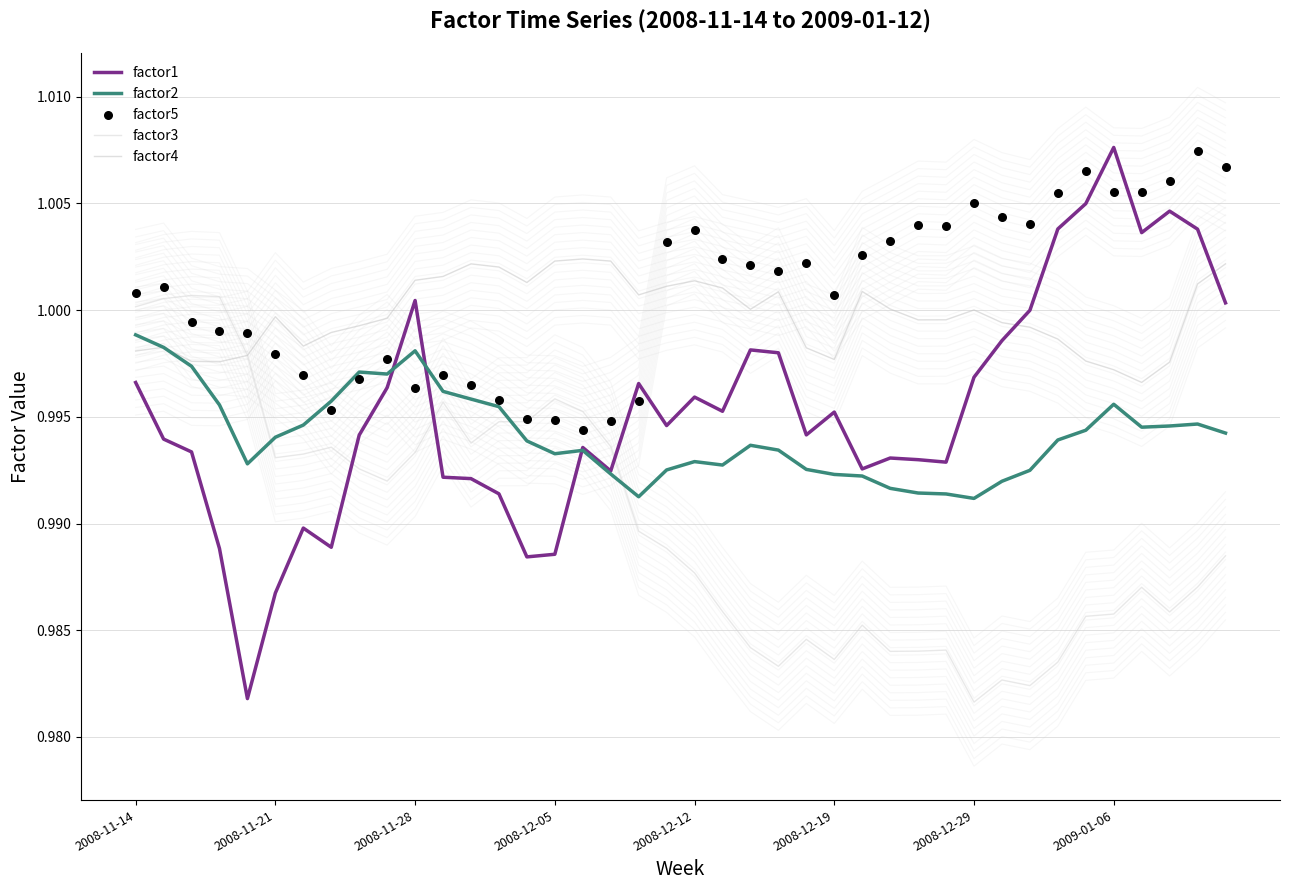

Which series reaches the maximum Y coordinate?

factor1